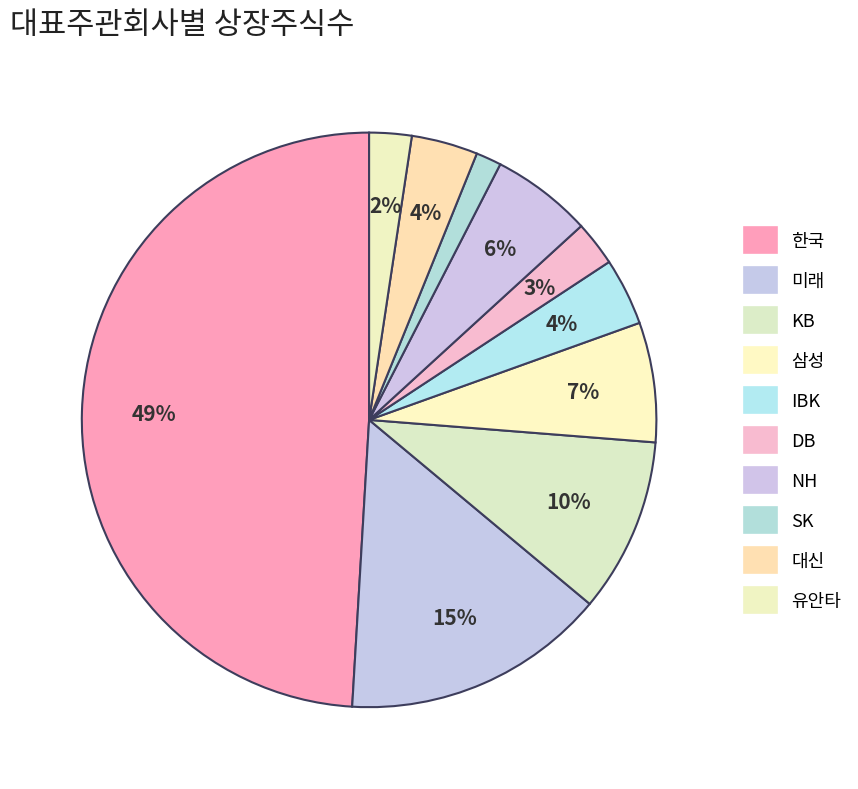

How many segments does this pie chart have?

10